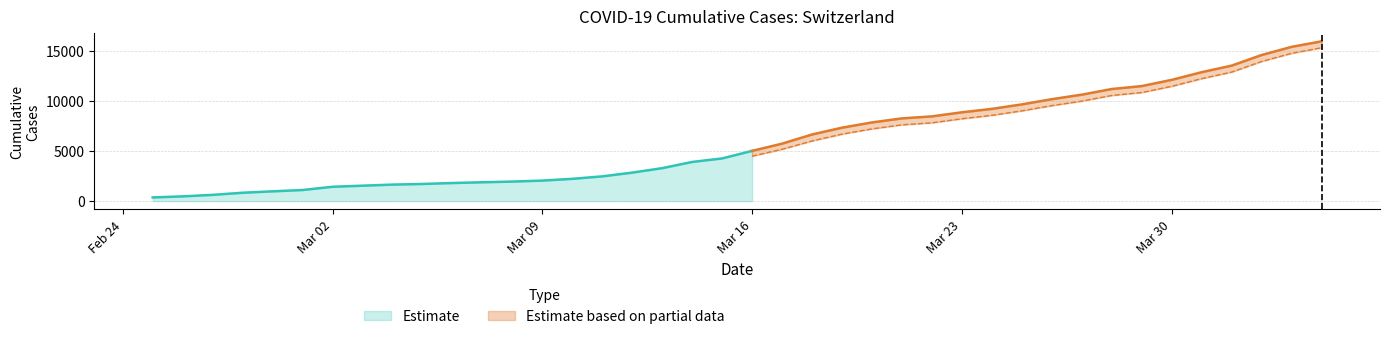

At which label is GE closest to 7829?

2020-03-22